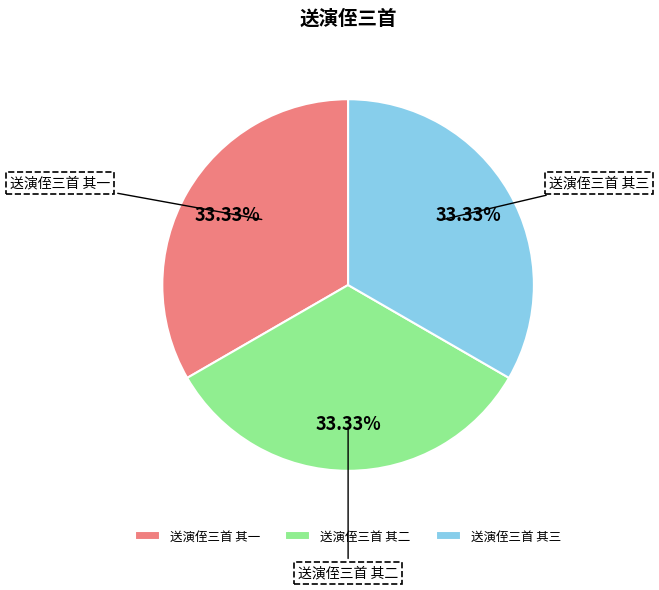

Do 送演侄三首 其三 and 送演侄三首 其一 together represent more than half of the pie?

Yes